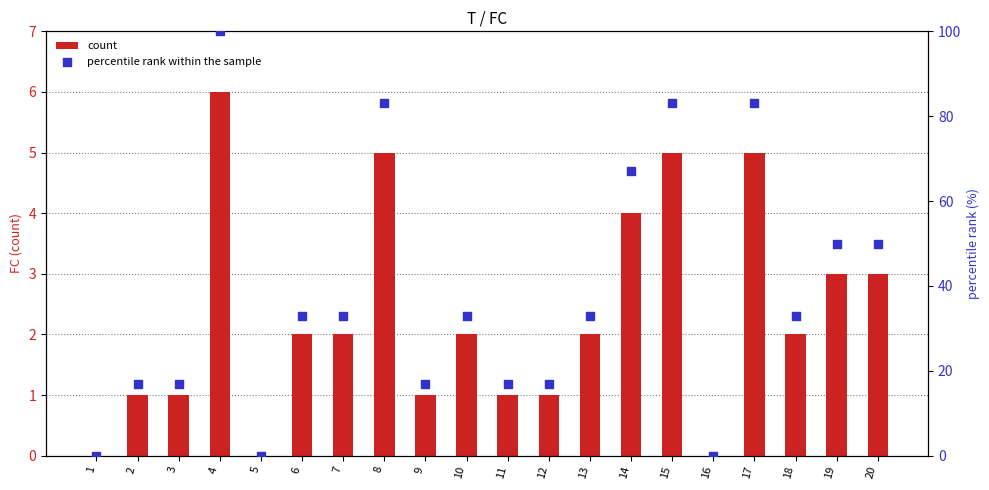

Which series contains the highest Y value?

percentile rank within the sample